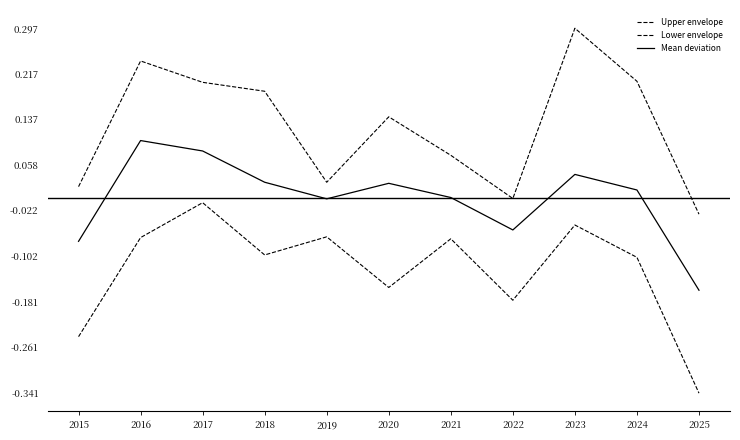

Which series has the largest total across all categories?

Upper envelope